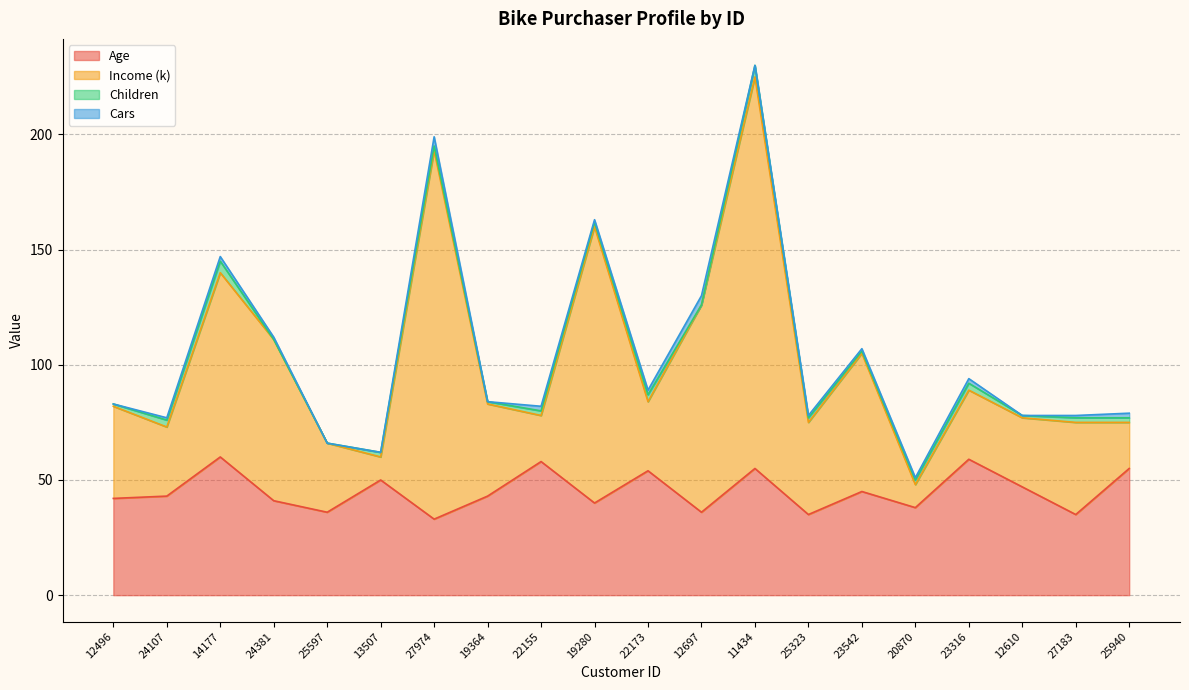

The value of Age at 25323 is 16. True or false?

False